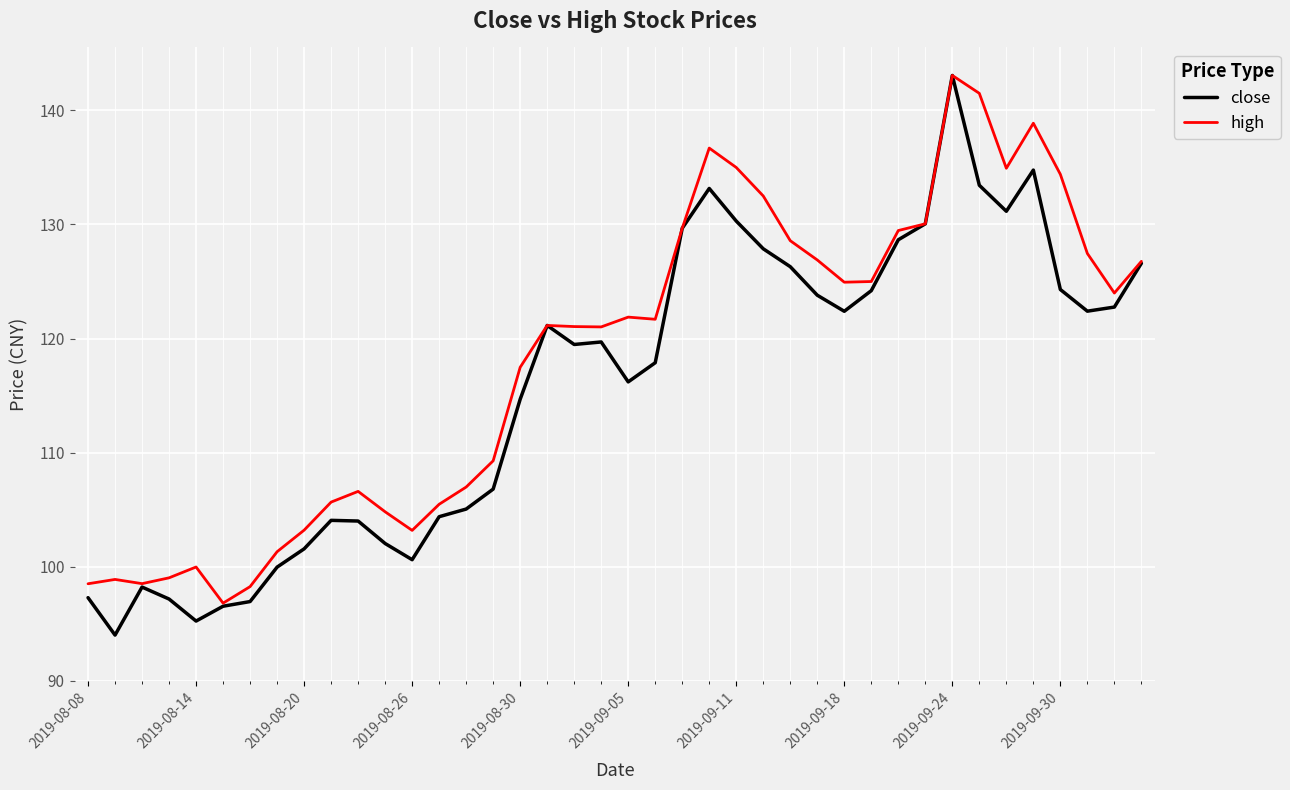

Rank the series by their average value, from lowest to highest.

close, high